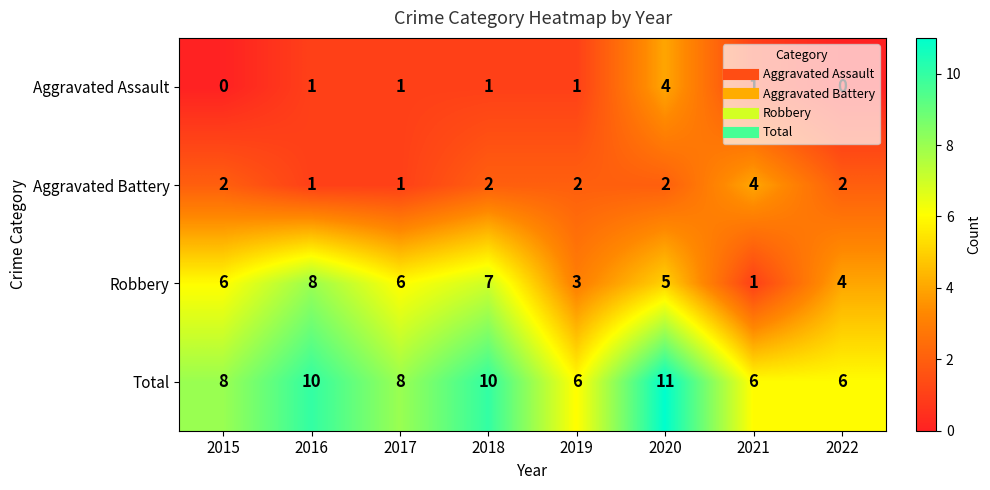

What is the difference between the maximum and minimum values in the Aggravated Battery series?

3